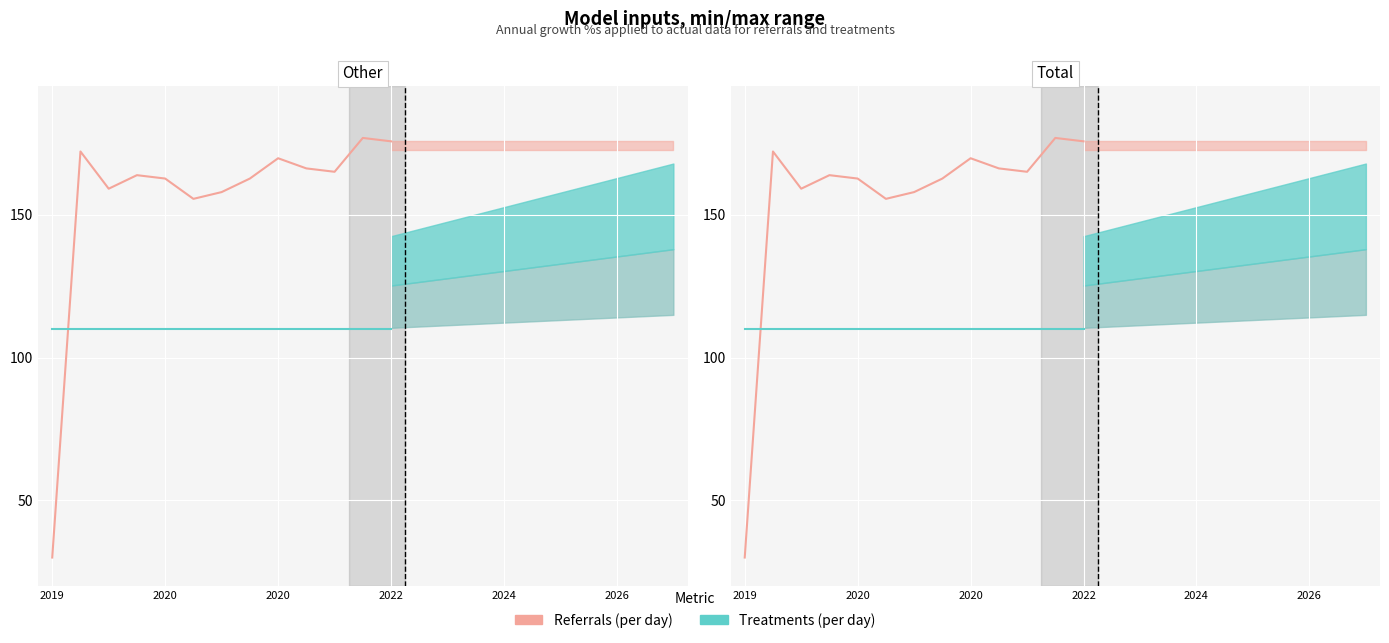

True or false: Treatments (per day) has more than 1 points higher than both neighbors.

False